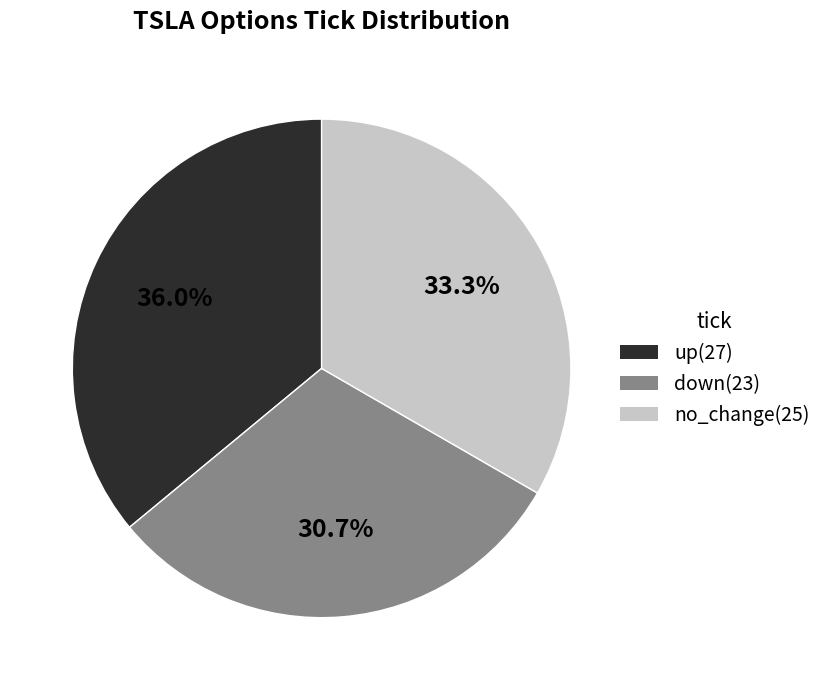

Does no_change represent more than half of the total?

No